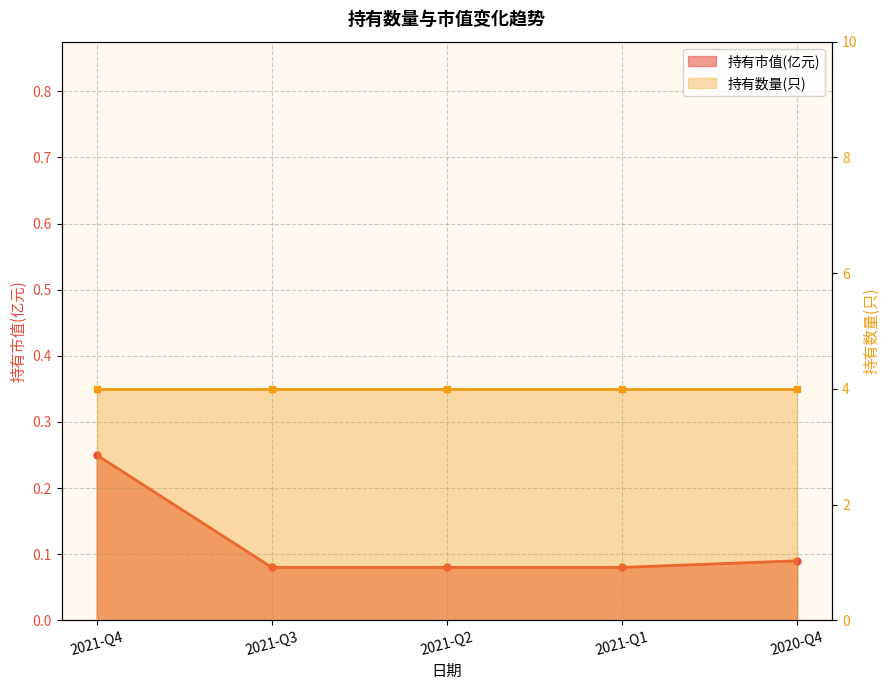

Between 2021-Q3 and 2021-Q1, which is larger?

2021-Q3